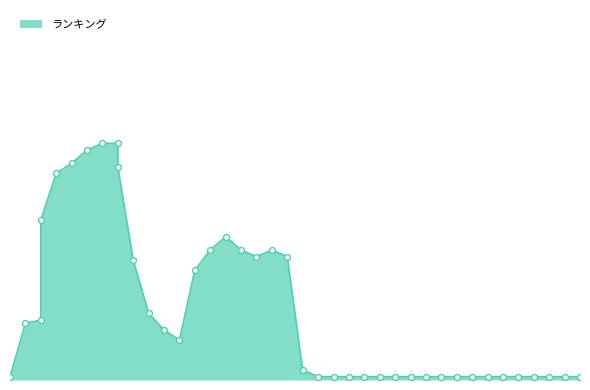

What is the change in value from 2024/03/09 to 2024/03/25?

-59